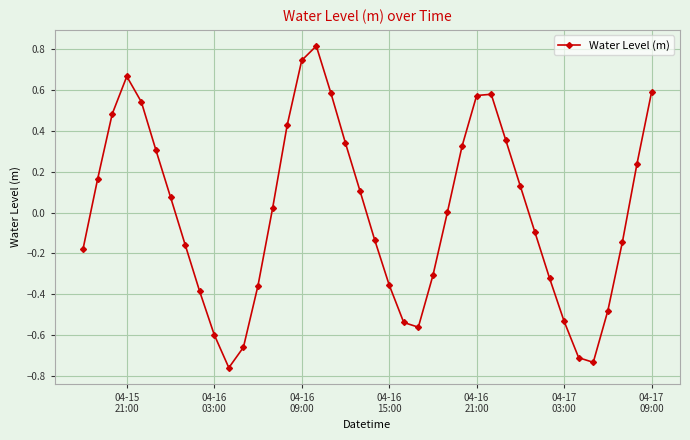

What is the difference between the maximum and minimum values?

1.6